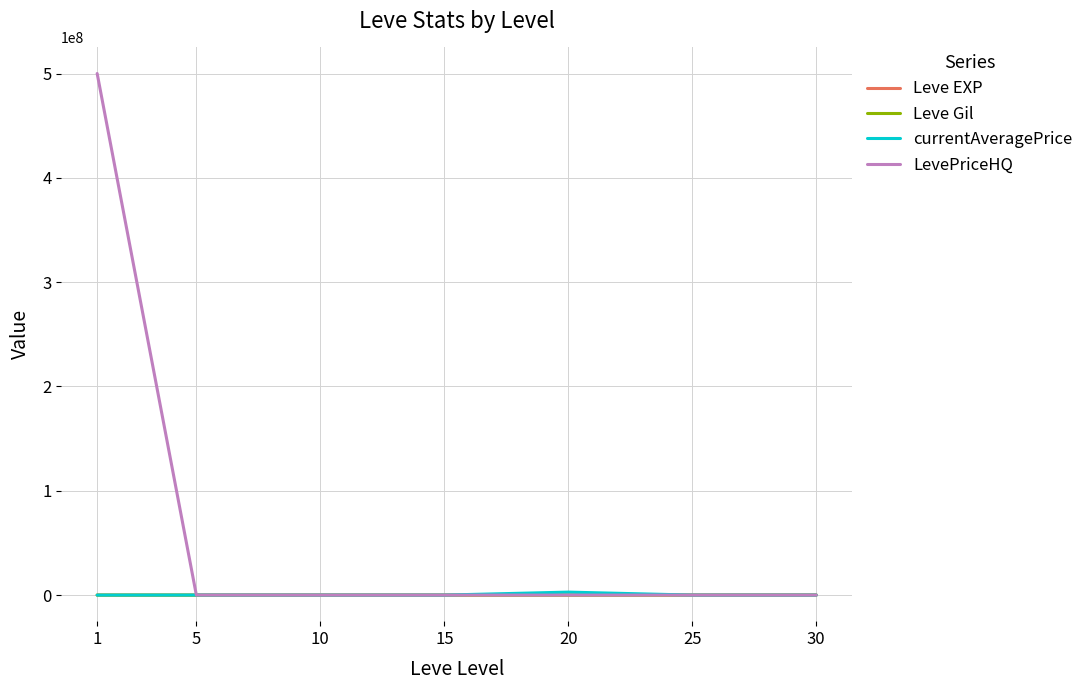

How many lines are shown in the chart?

4